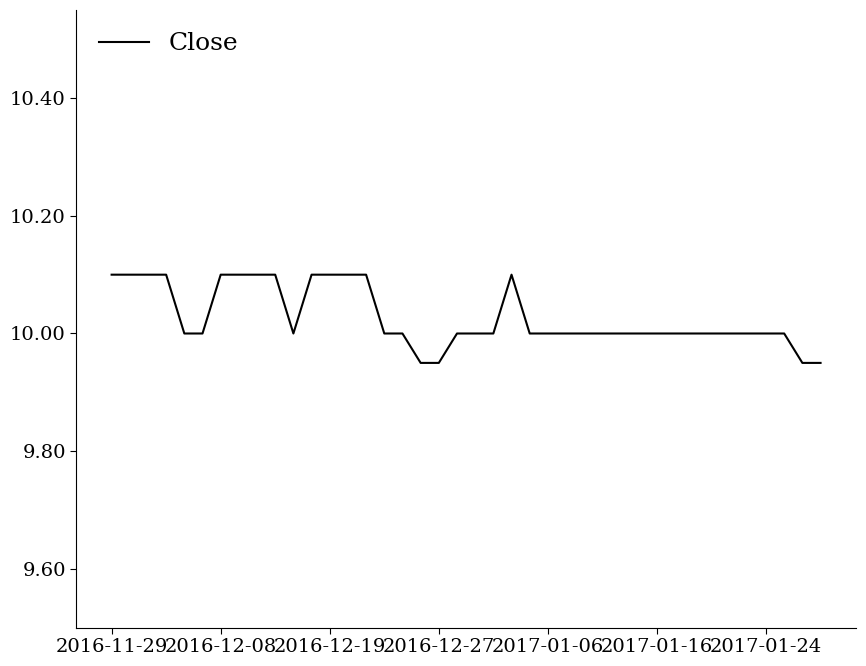

Which label corresponds to the largest value in the chart?

2016-11-29